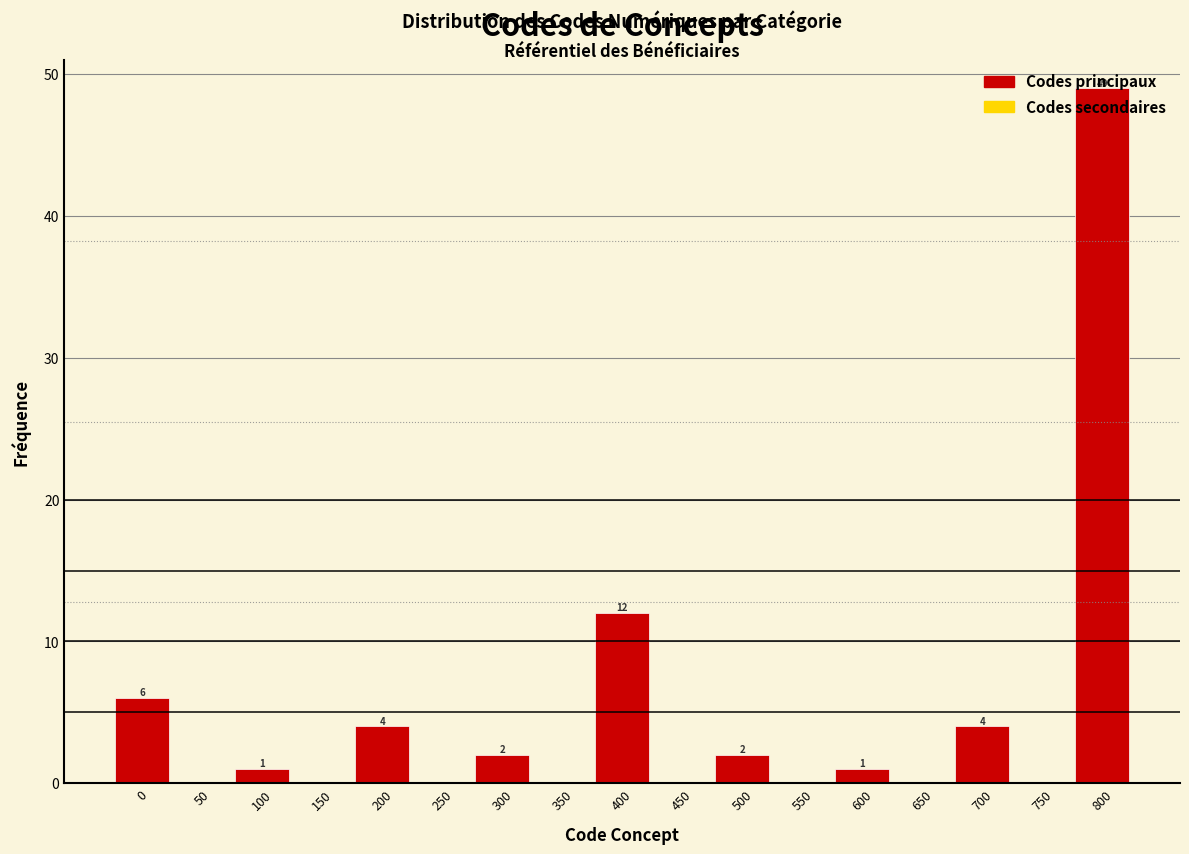

Which category has the highest value across all series?

800